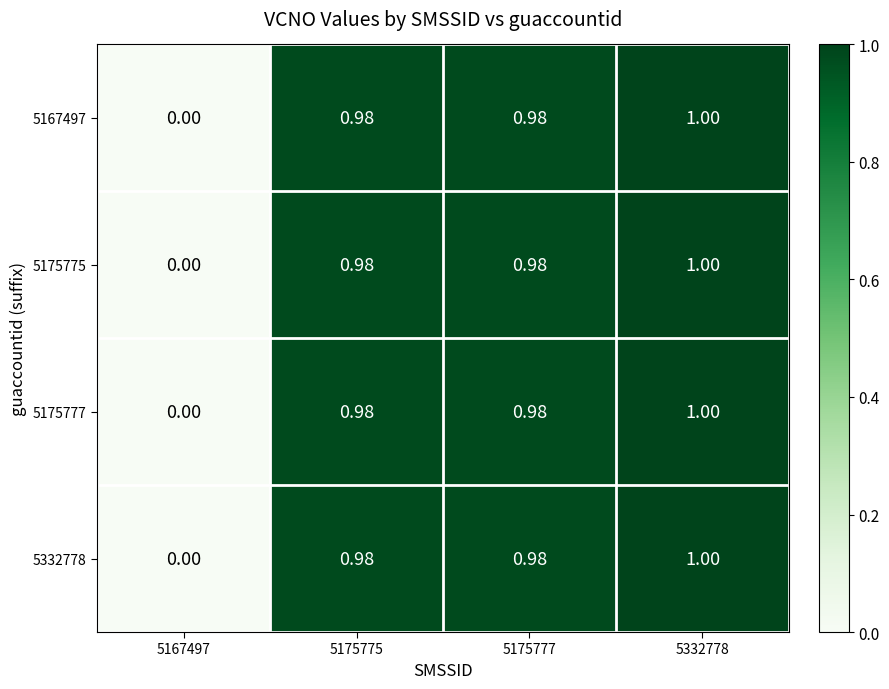

Is the value of 5175775 at 5175777 greater than the value of 5332778 at 5167497?

Yes